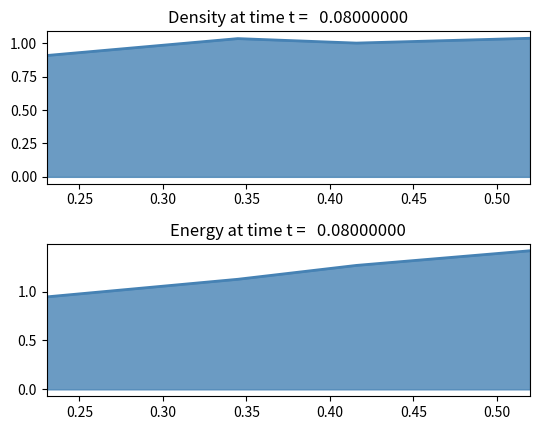

How many lines are shown in the chart?

2